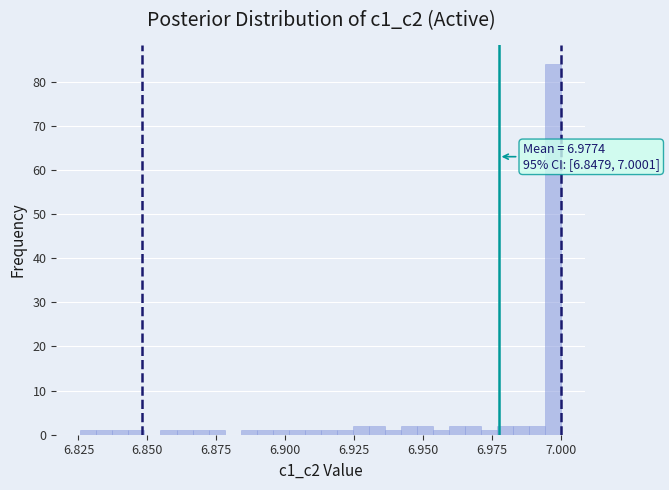

Read against the x-axis, roughly where is the centre of the tallest bar?

6.995